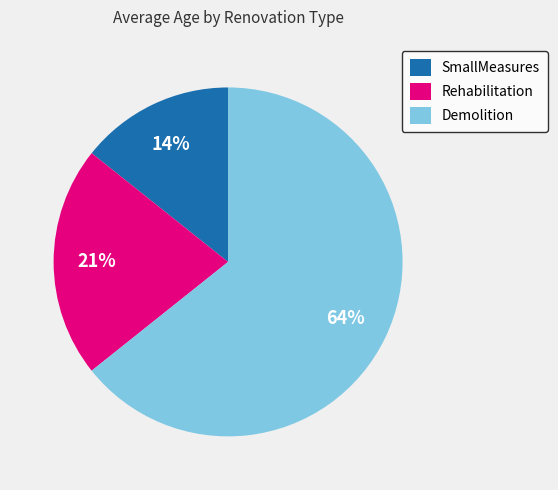

Combined, do SmallMeasures and Demolition account for over 50%?

Yes